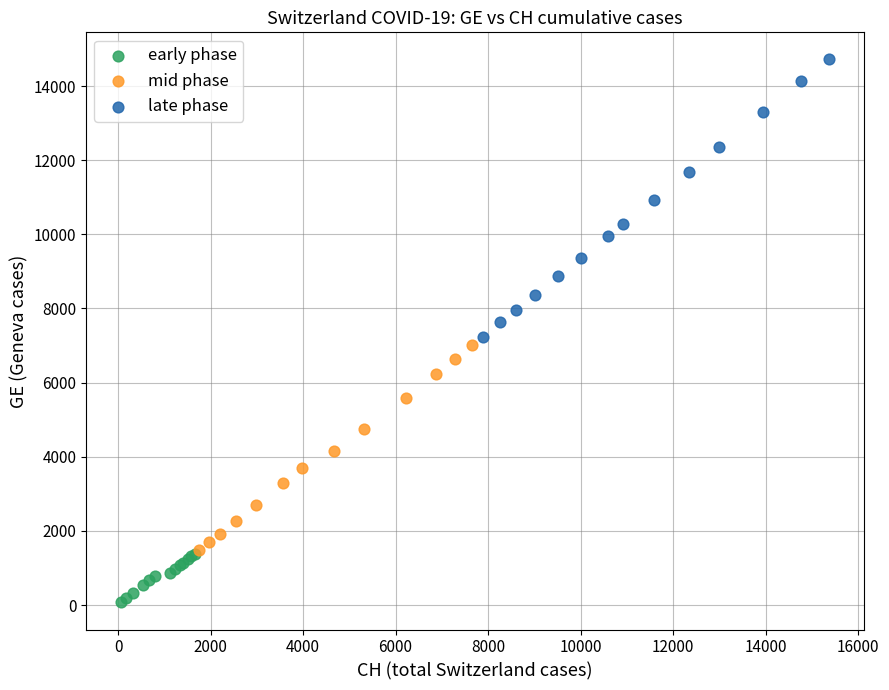

Which series contains the lowest Y value?

early phase